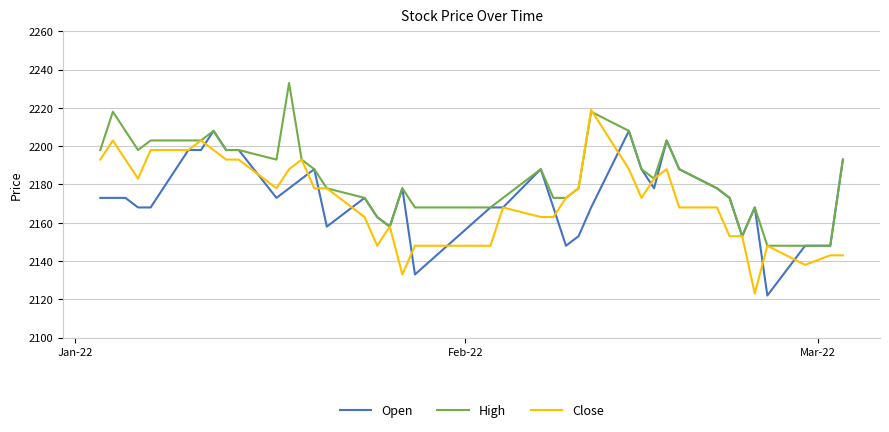

List the series in order of their peak value, lowest first.

Open, Close, High